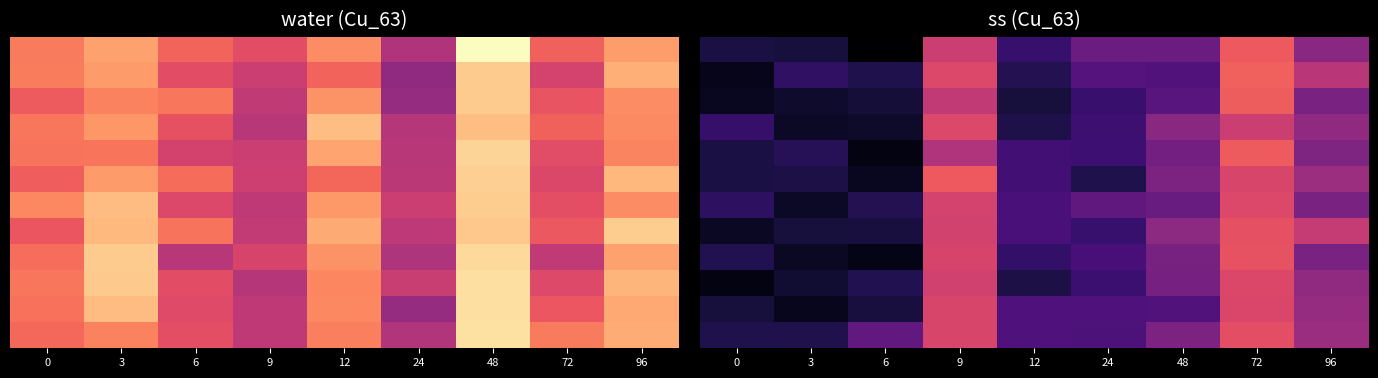

What is the smallest value displayed?

0.3